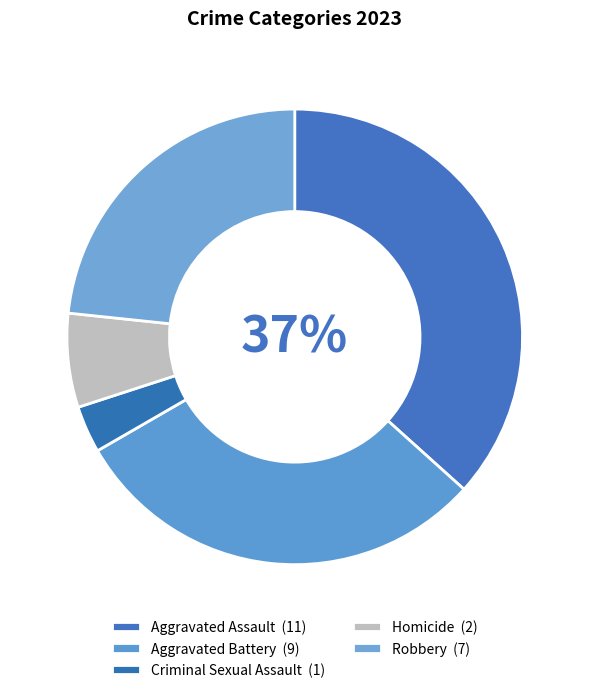

To the nearest percent, what is the average slice percentage?

20%